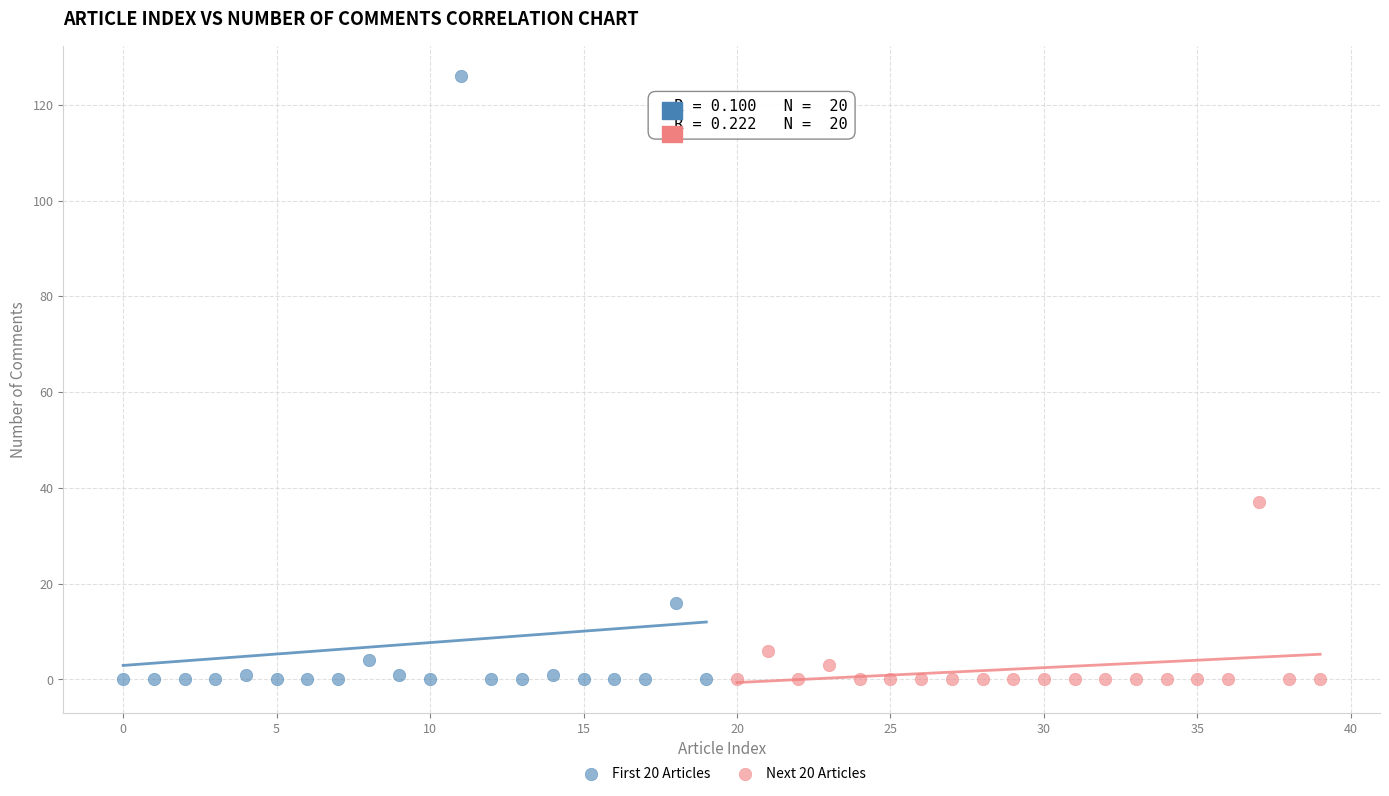

What are all the series names shown in the legend?

First 20 Articles, Next 20 Articles